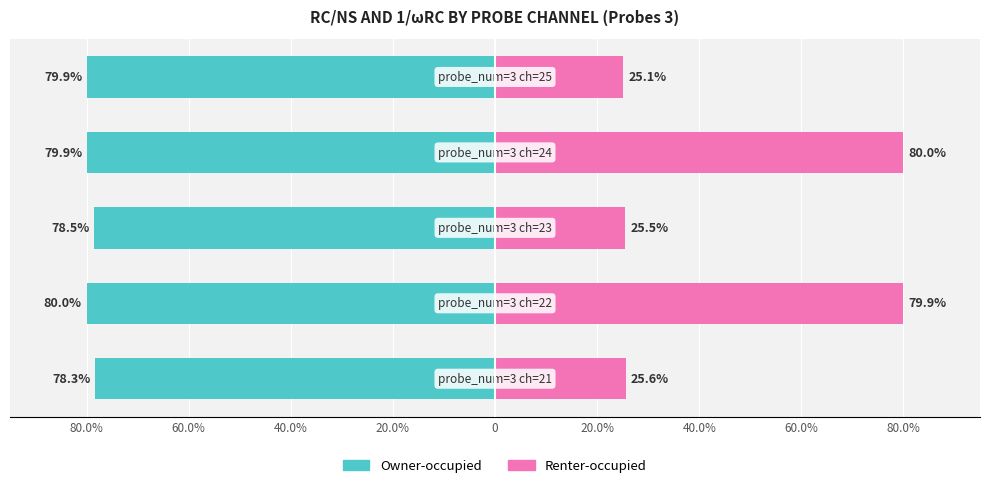

Does the chart contain stacked bars?

No